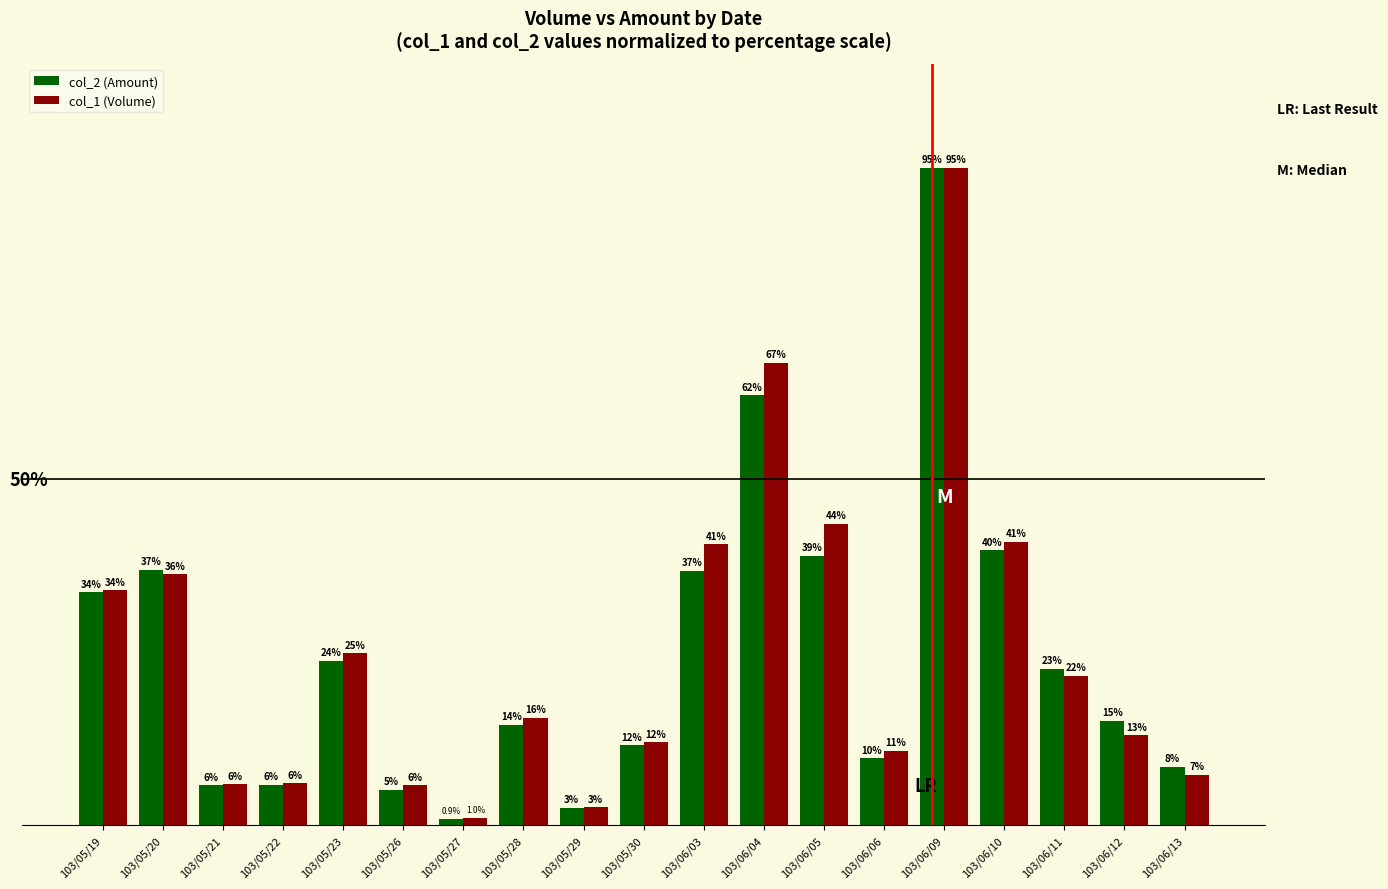

Which series changed the most between 103/05/21 and 103/05/28?

col_1 (Volume)